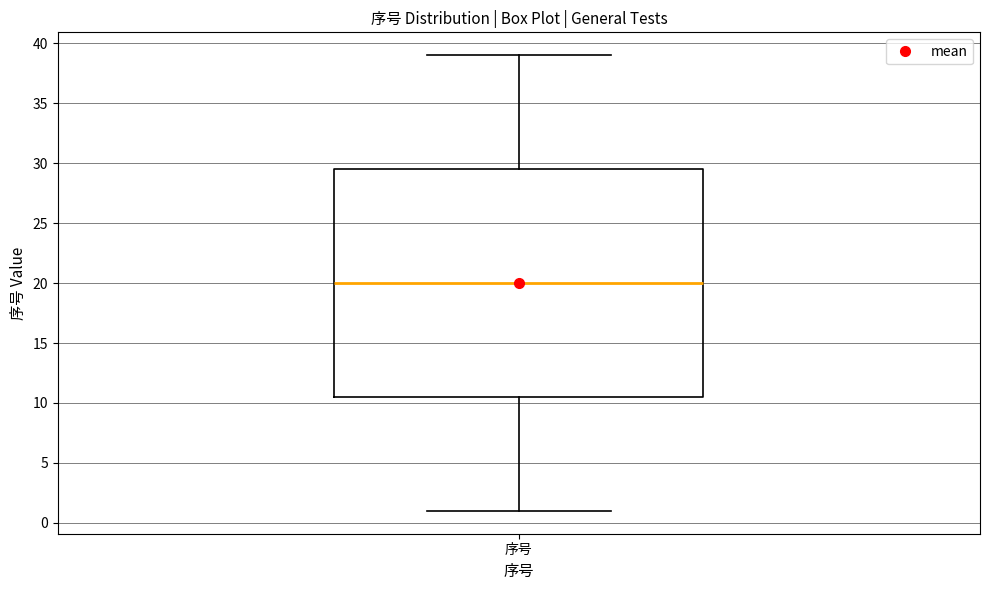

Read this box plot against the y-axis: the position of the median line, the range covered by the box, and the ends of both whiskers. The values are not printed on the chart, so give them approximately, as read against the axis.

median 20.0, box 10.5 to 29.5, whiskers 1.0 to 39.0